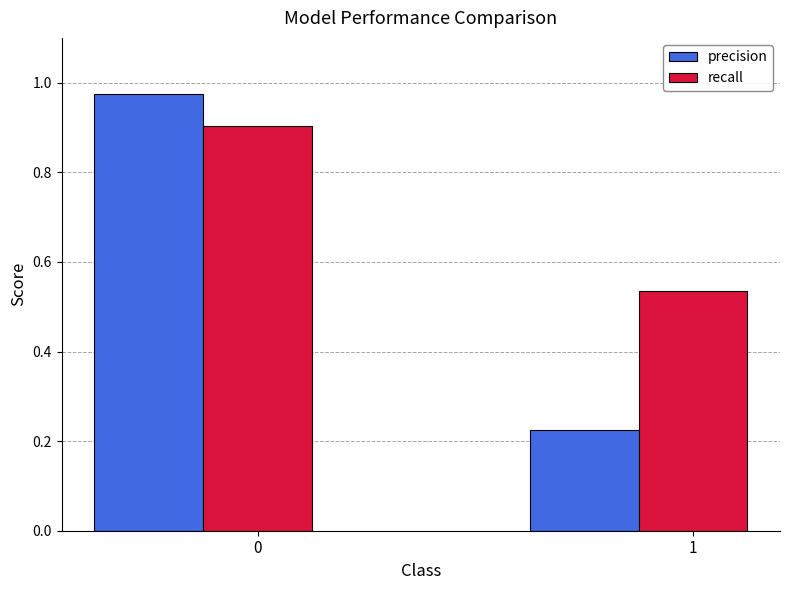

Rank the series at 0 from highest to lowest value.

precision, recall